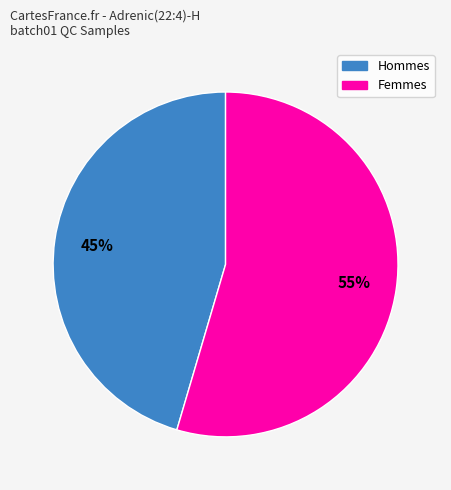

How many slices are in this pie chart?

2